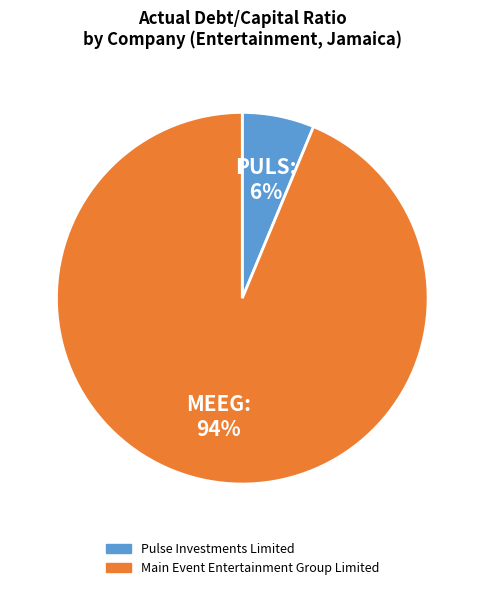

To the nearest percent, what is the average slice percentage?

50%